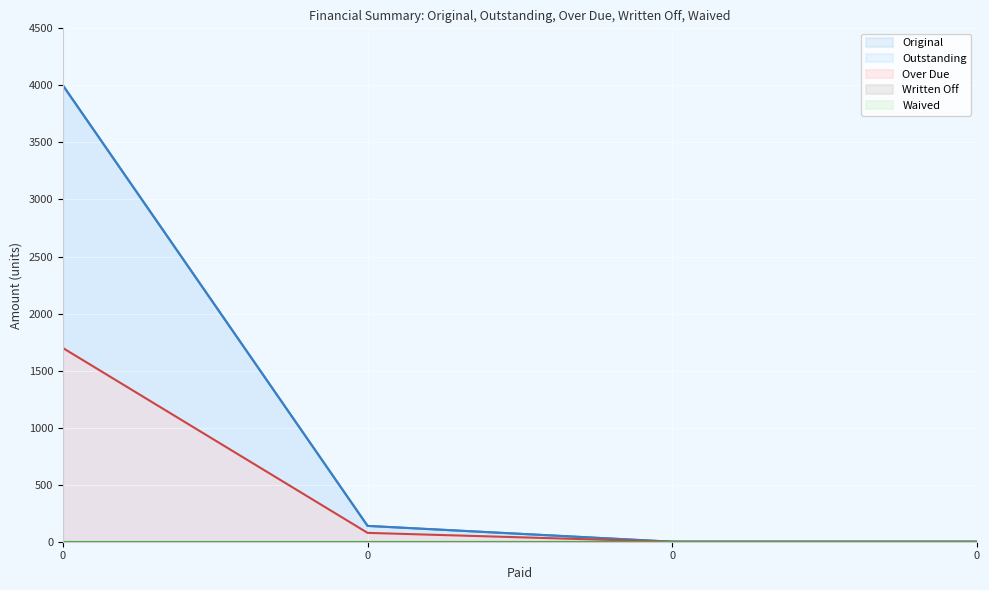

True or false: Over Due has more than 0 interior local peaks.

False